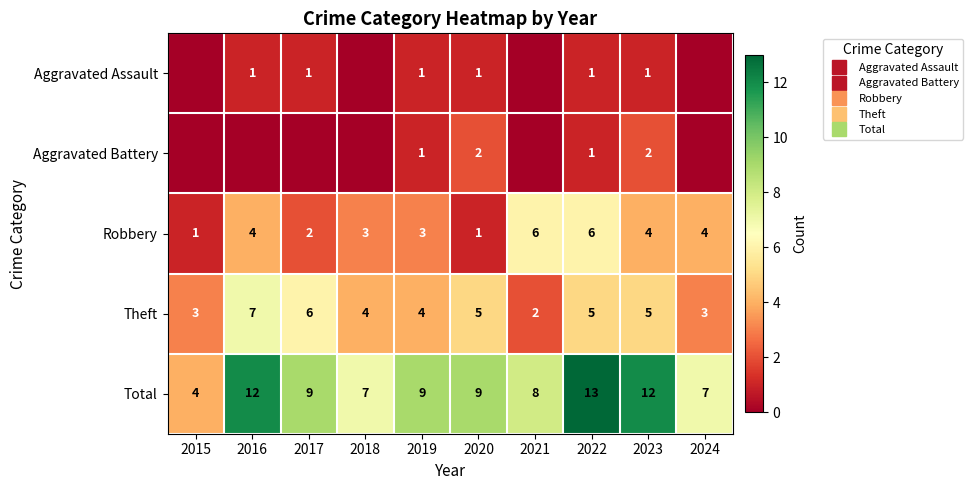

Which series has the widest spread of values?

Total